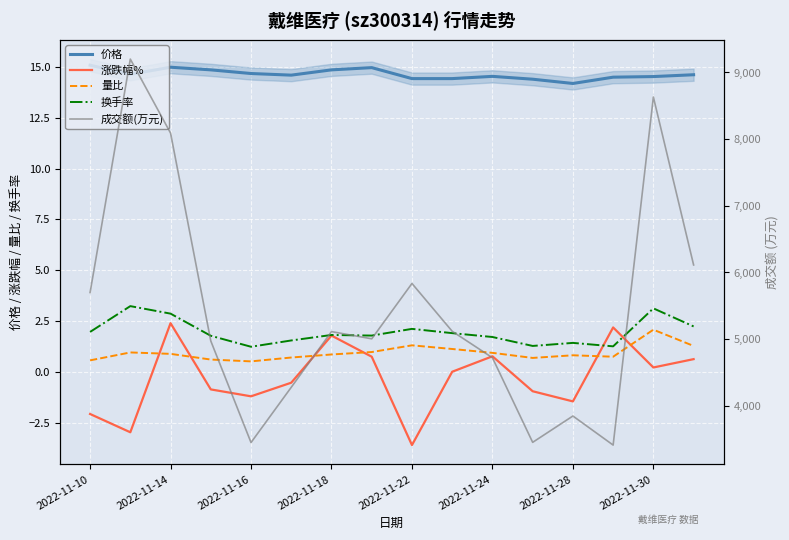

What is the sum of the 涨跌幅% values at 2022-11-22 and 11?

-2.2